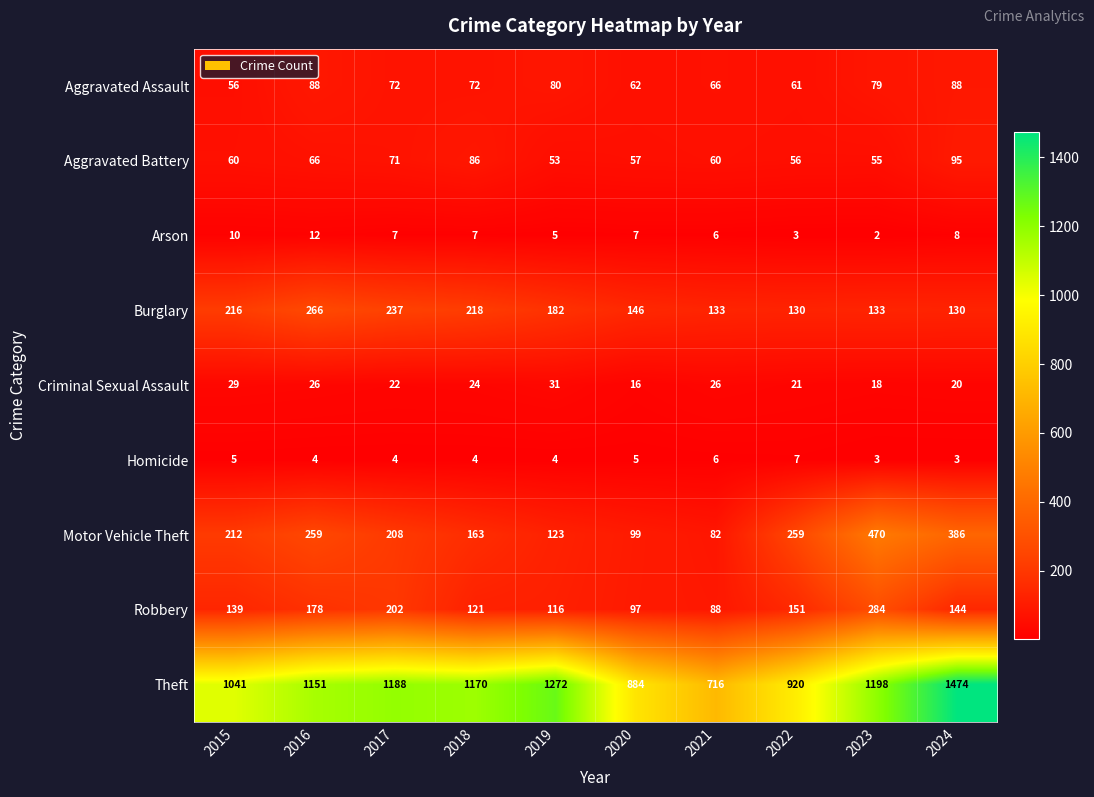

What is the approximate value of Aggravated Battery at 2015, to the nearest 5?

60